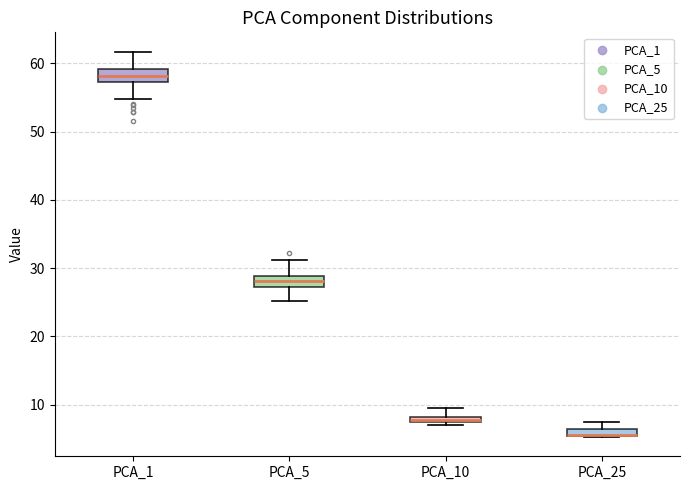

Where is the upper edge of the box for PCA_1 on the y-axis? The values are not printed on the chart, so give them approximately, as read against the axis.

59